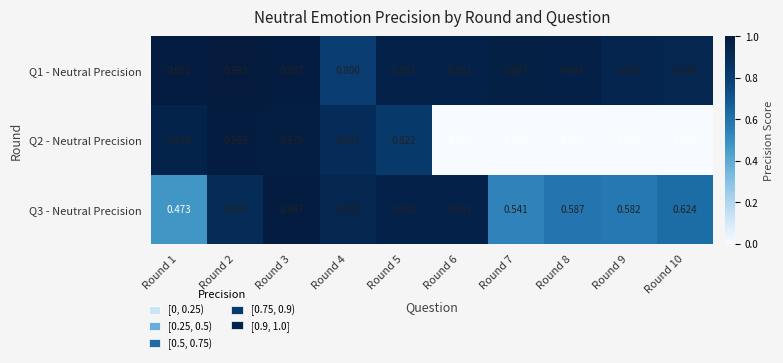

Rank the series by their average value, from lowest to highest.

Q2 - Neutral Precision, Q3 - Neutral Precision, Q1 - Neutral Precision